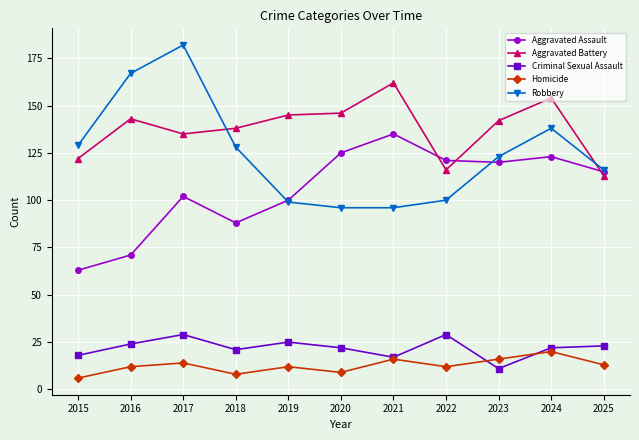

What is the spread (max minus min) of values at 2022?

109